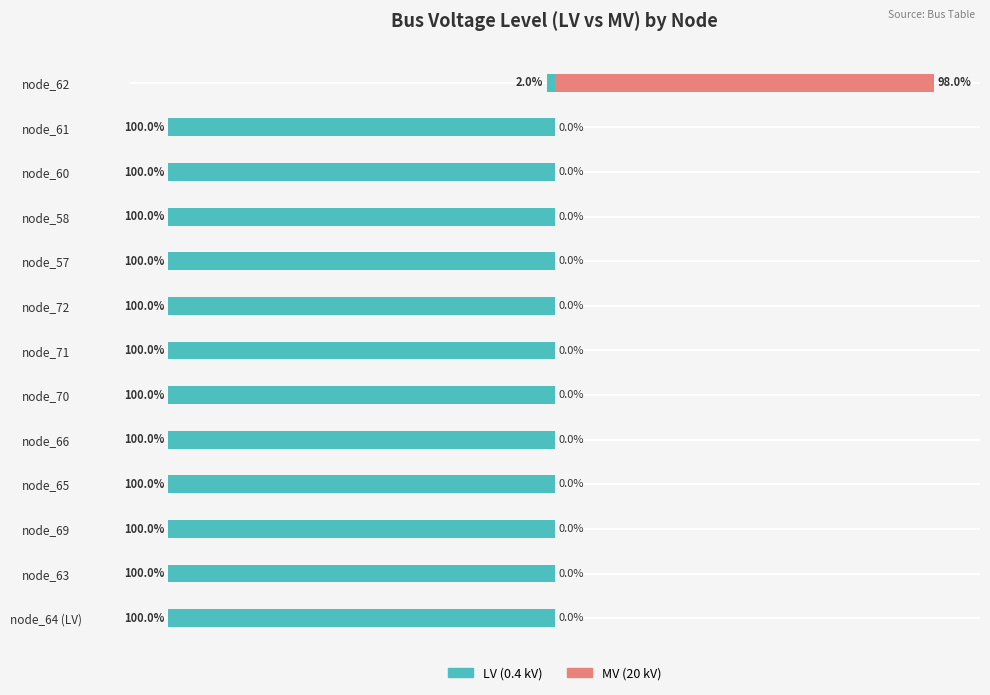

What is the sum of the LV (0.4 kV) values at node_70 and node_57?

-200.0